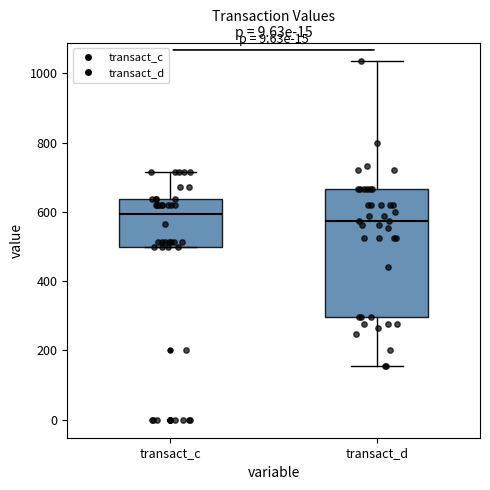

Where does the upper whisker of the box for transact_d end on the y-axis? The values are not printed on the chart, so give them approximately, as read against the axis.

1040